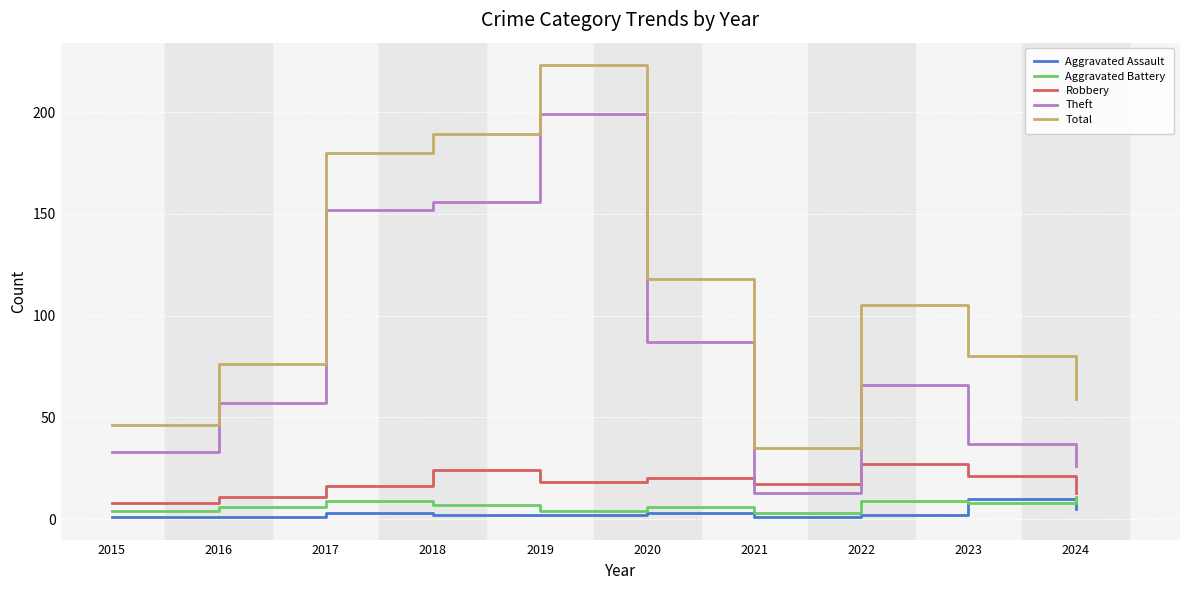

Reading right to left, what are all the values shown in this chart?

Aggravated Assault: 5	10	2	1	3	2	2	3	1	1
Aggravated Battery: 11	8	9	3	6	4	7	9	6	4
Robbery: 13	21	27	17	20	18	24	16	11	8
Theft: 26	37	66	13	87	199	156	152	57	33
Total: 59	80	105	35	118	223	189	180	76	46